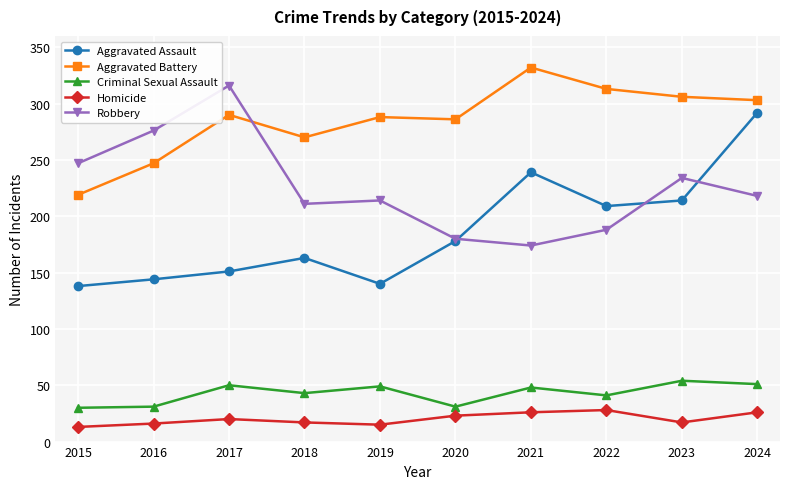

What is the approximate value of Criminal Sexual Assault at 2024, to the nearest 5?

50